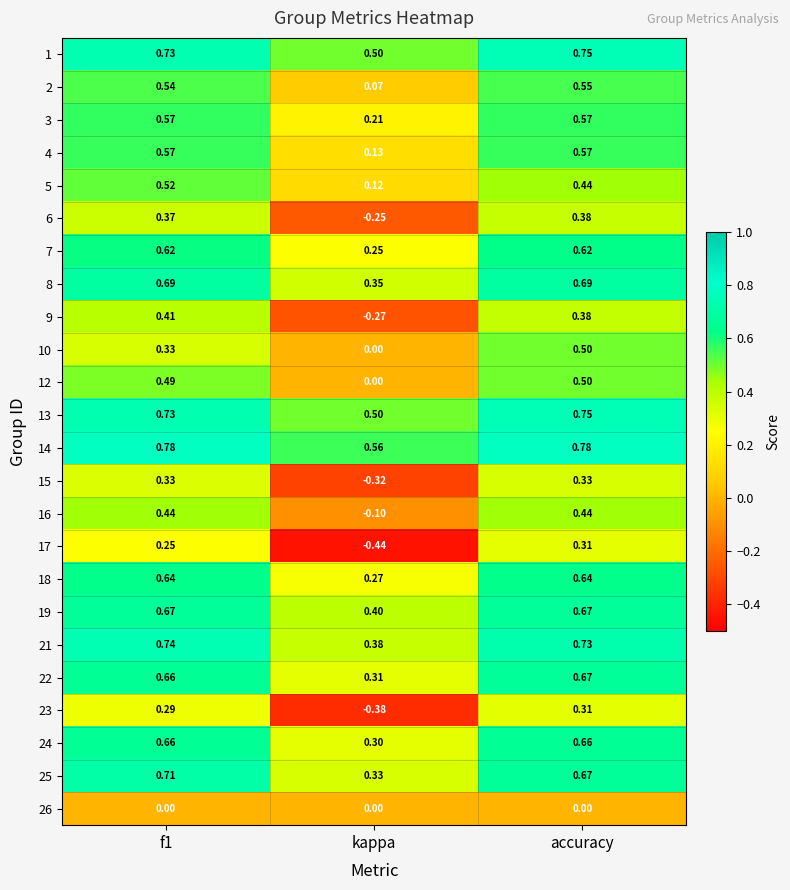

Is the value of 13 at f1 greater than the value of 22 at accuracy?

Yes